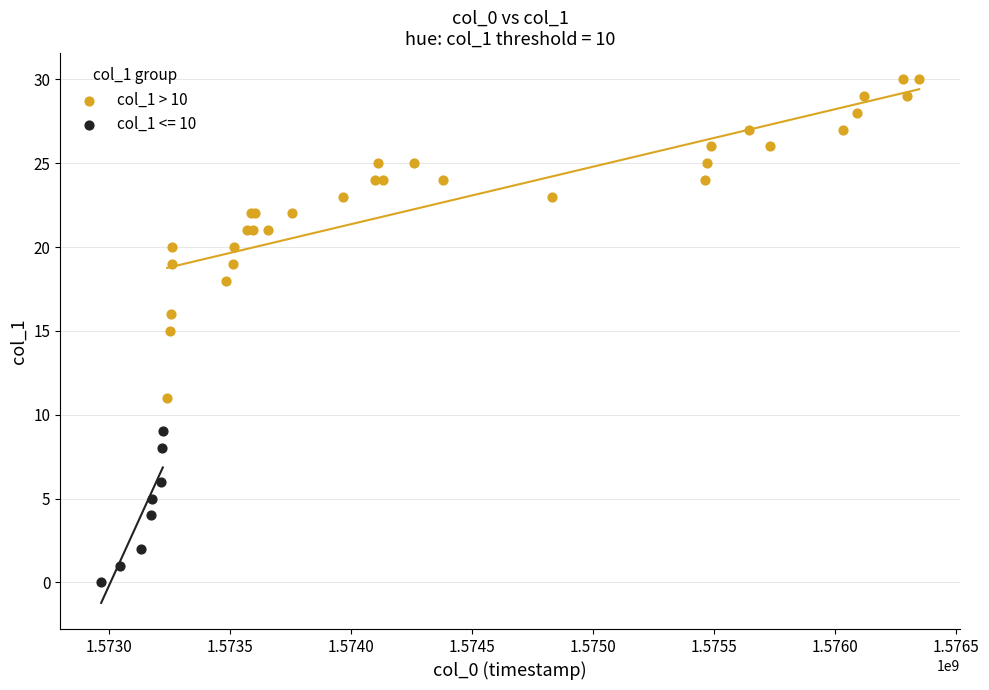

Which series contains the lowest Y value?

col_1 <= 10